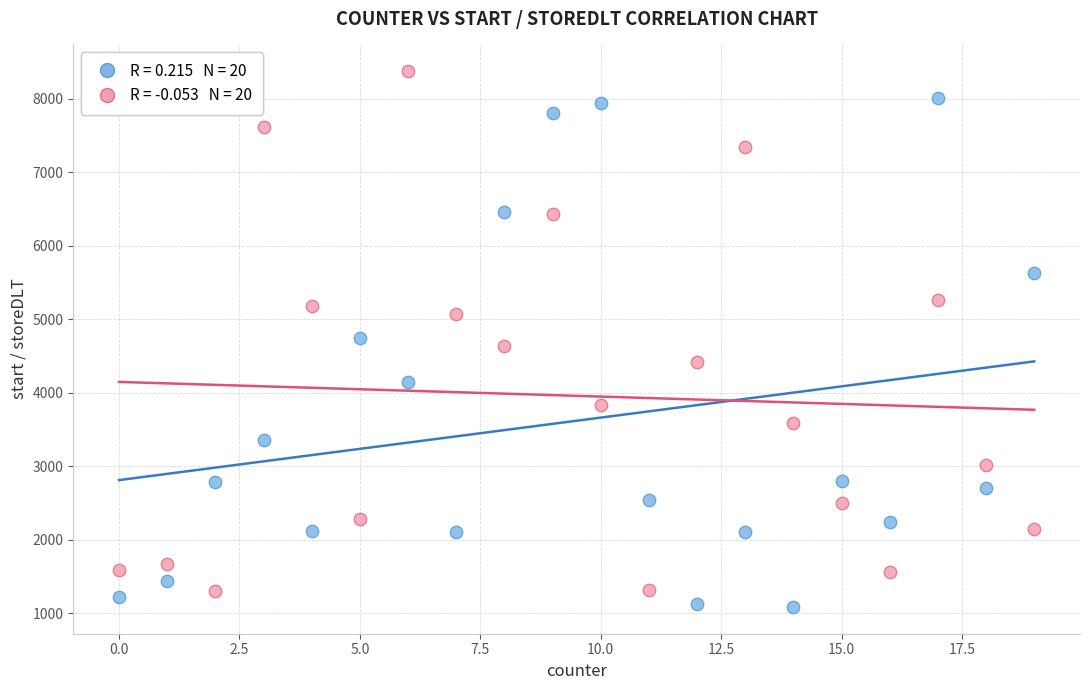

Across all data points, what is the range of Y values (max minus min)?

7291